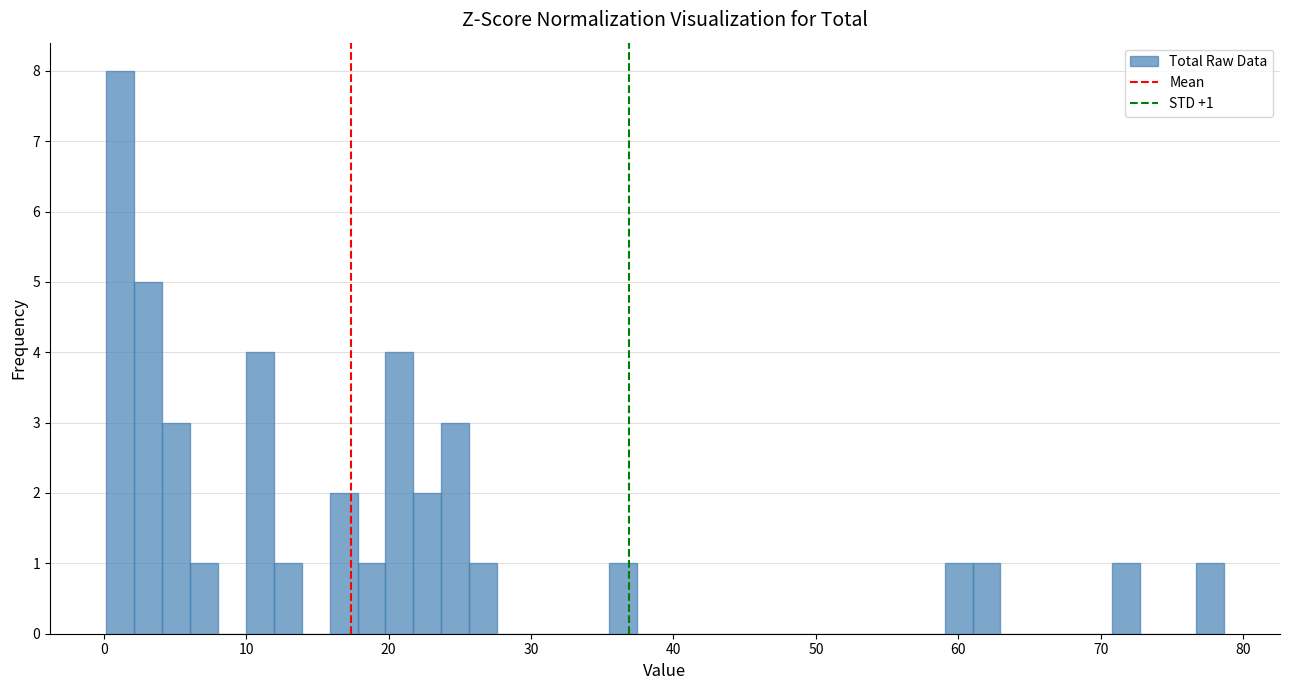

Read against the x-axis, roughly where is the centre of the tallest bar?

1